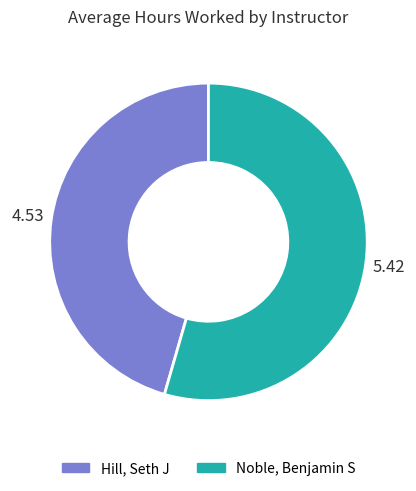

Is the sum of Hill, Seth J and Noble, Benjamin S greater than half?

Yes